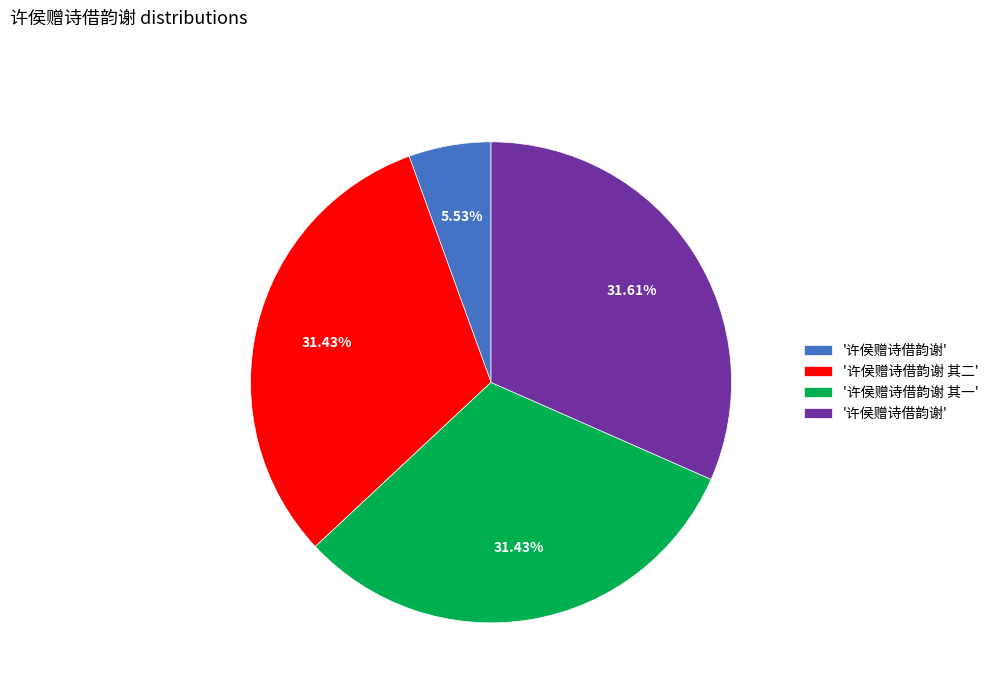

Is there any slice that represents more than half of the pie?

No